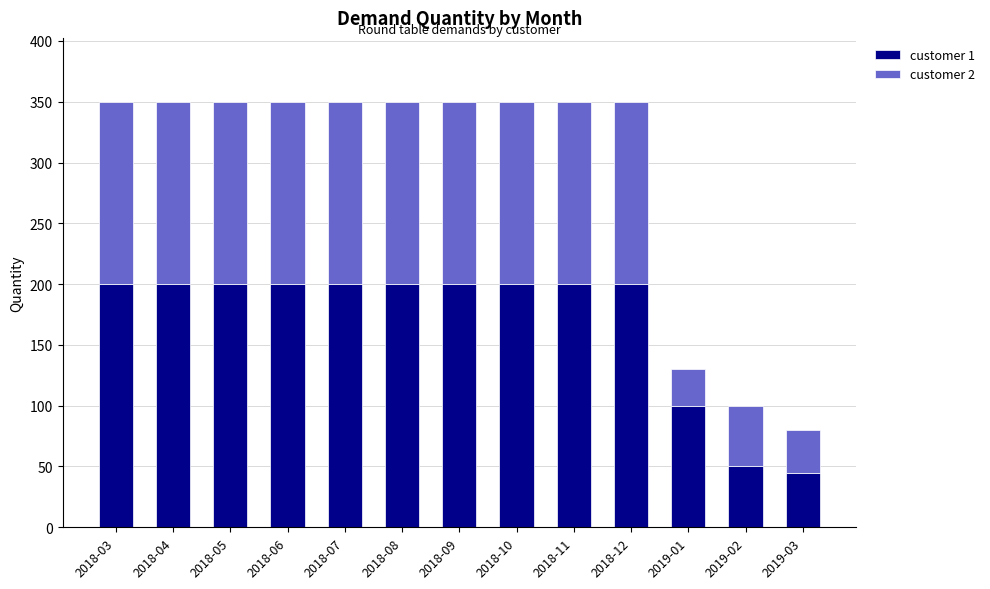

What is the maximum value for customer 1?

200